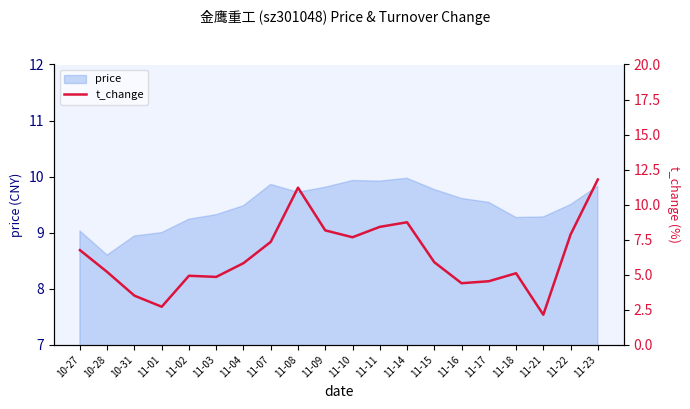

Which category has the lowest value in the price series?

10-28